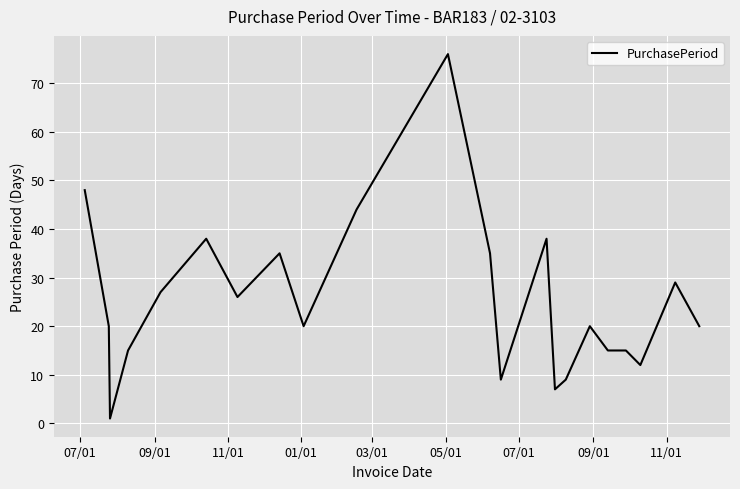

What is the maximum value shown in the chart?

76